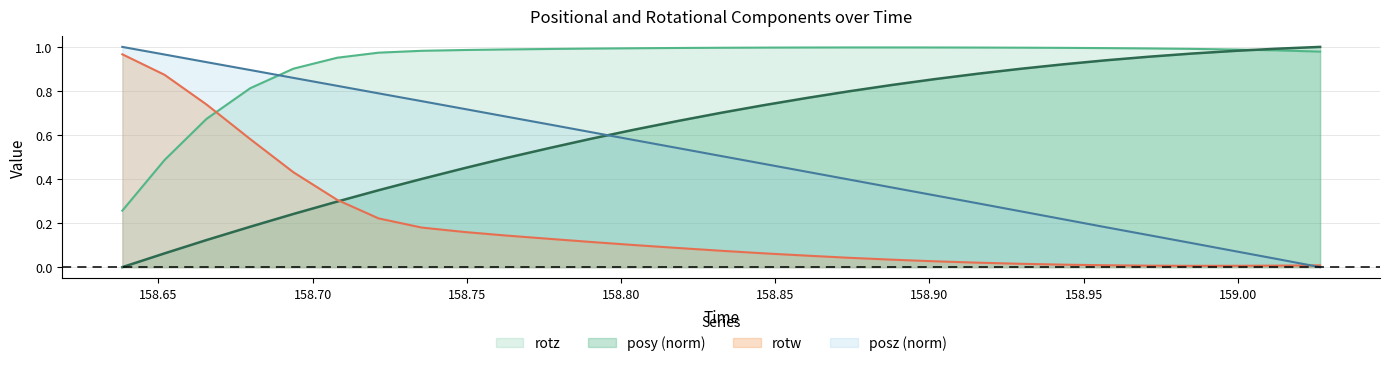

How many times do rotw and rotz cross each other?

1